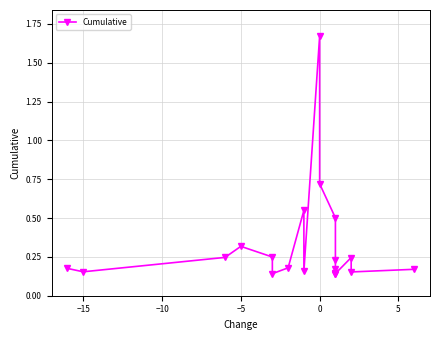

What is the minimum value shown in the chart?

0.1